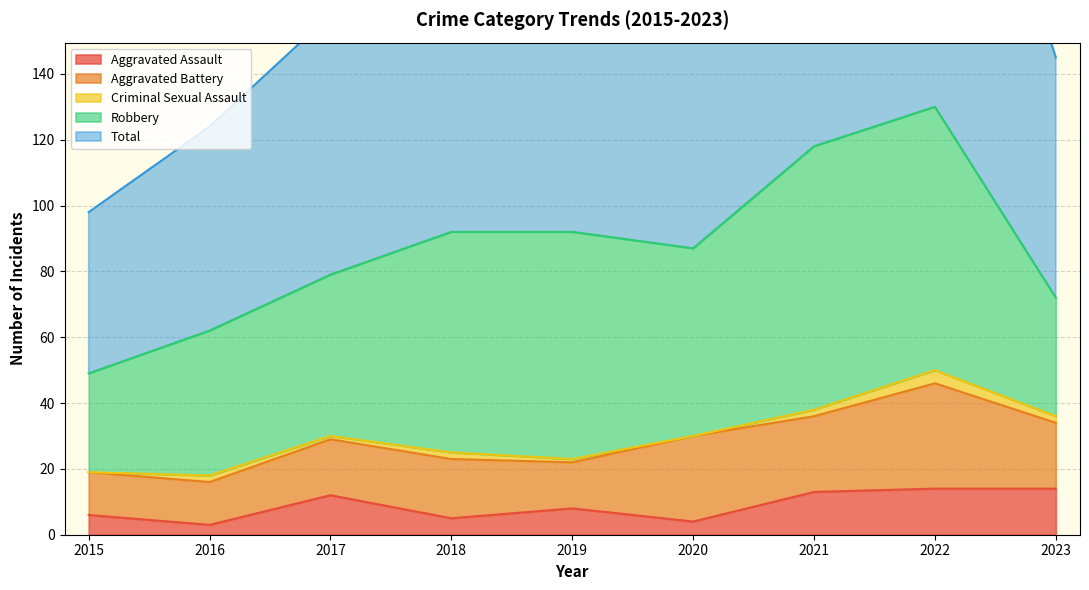

Which series has the widest spread of values?

Total